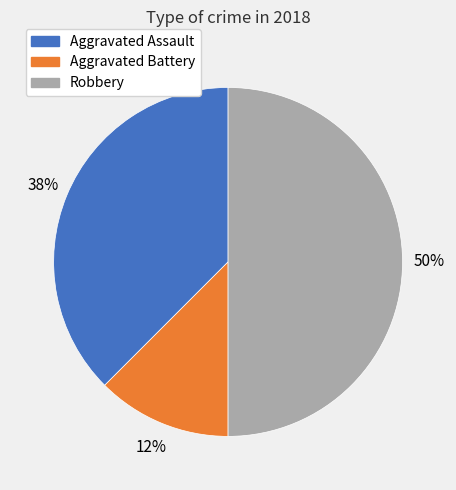

What is the smallest slice in the pie chart?

Aggravated Battery